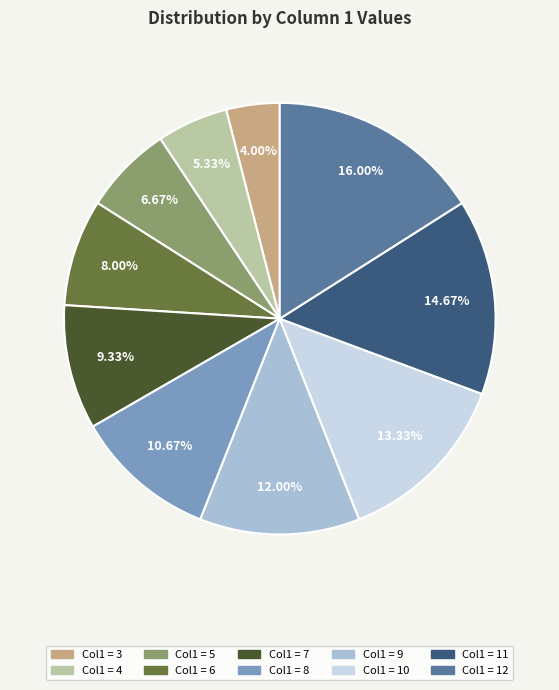

Is there any slice that represents more than half of the pie?

No